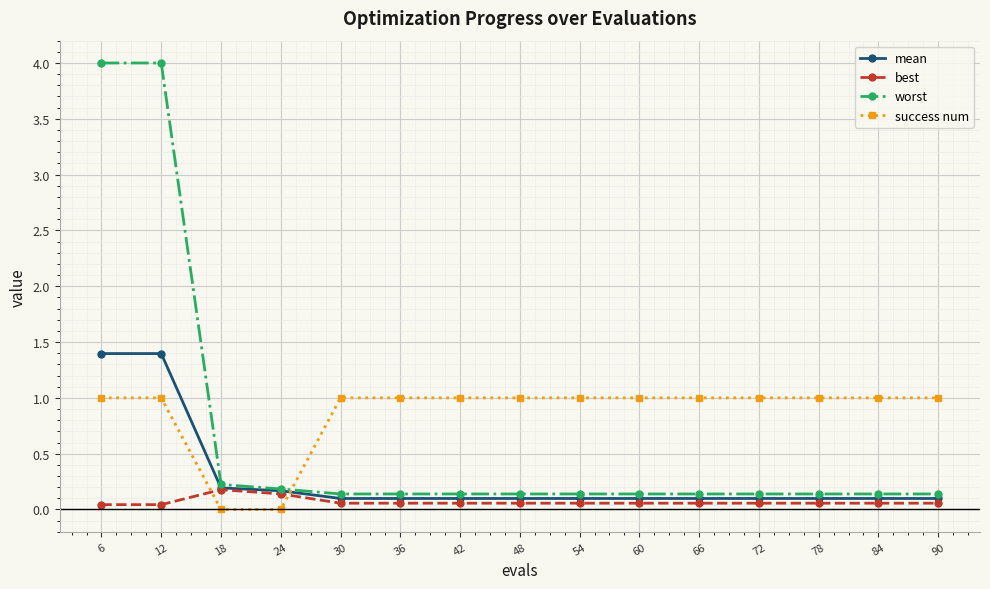

Which series has the largest total across all categories?

success num